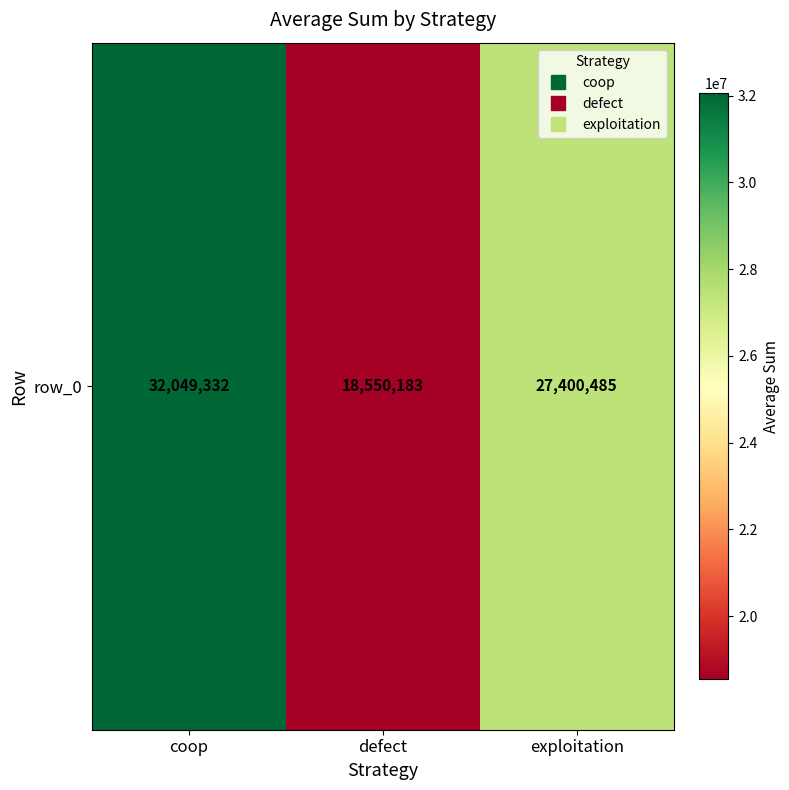

What is the average value?

26000000